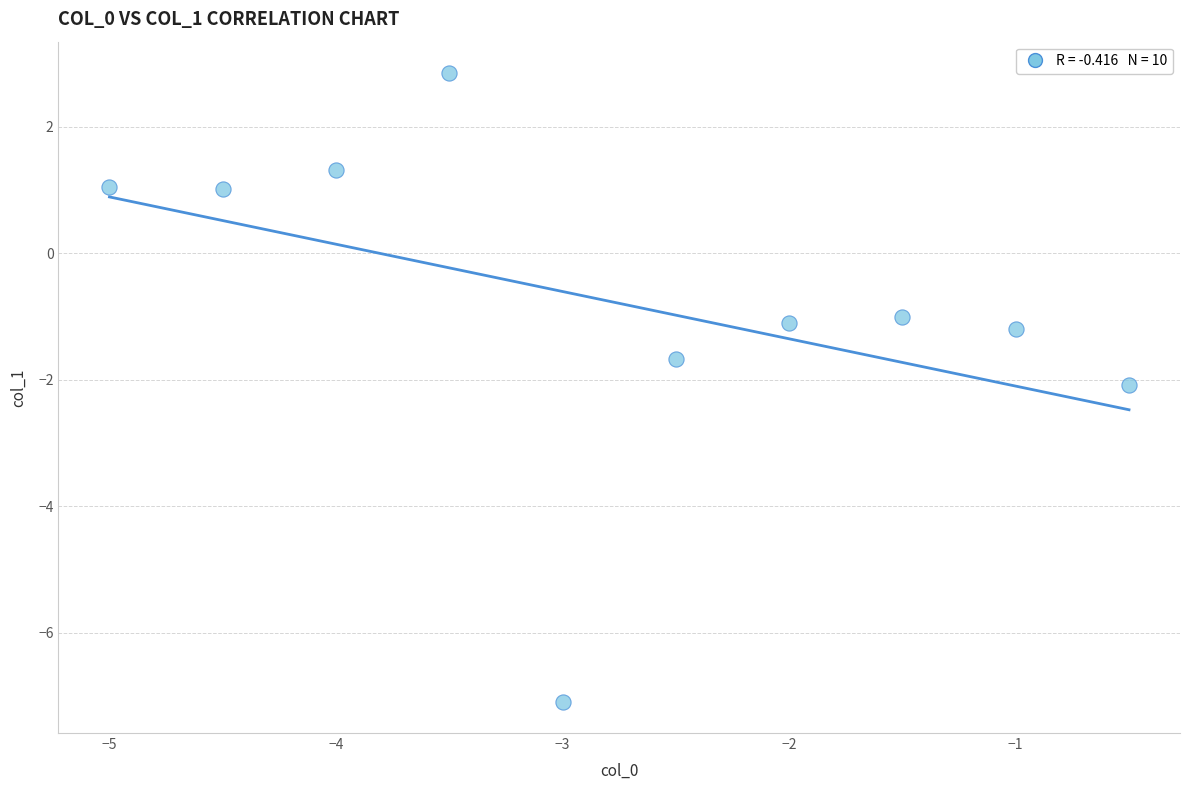

What is the range of Y values (max minus min)?

9.9